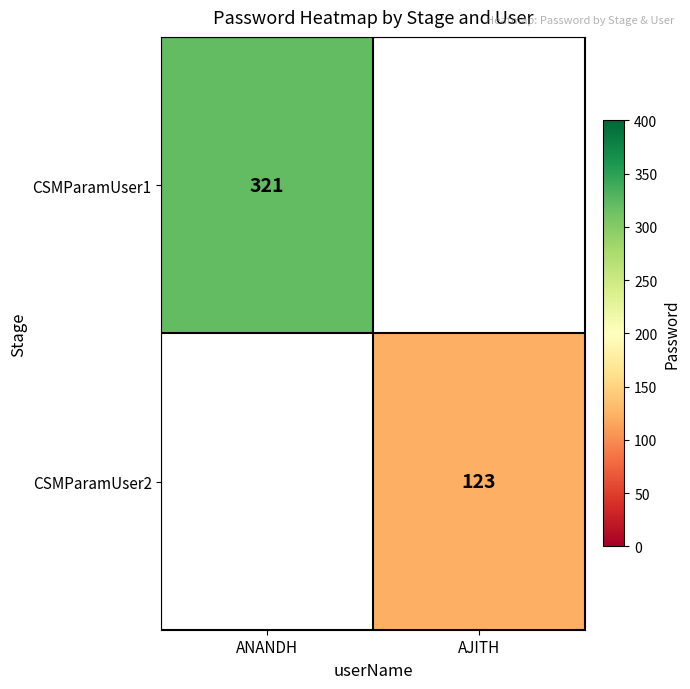

The value of CSMParamUser1 at ANANDH is 567. True or false?

False